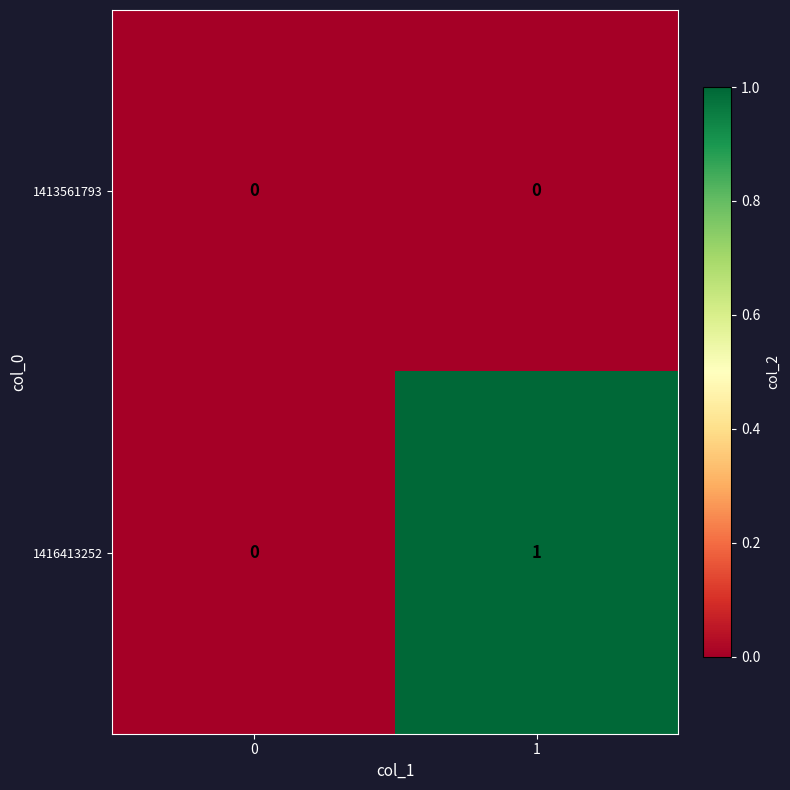

Reading left to right, list all the values displayed in this chart.

1413561793: 0=0	1=0
1416413252: 0=0	1=1